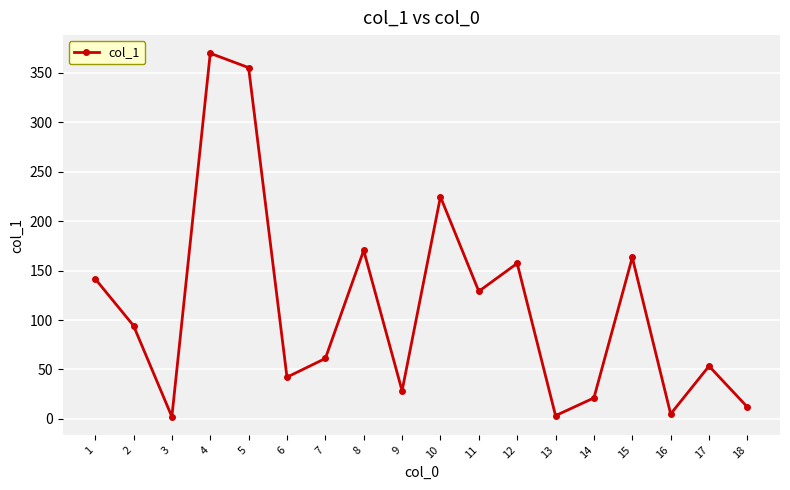

Where does the data first go above 94?

1